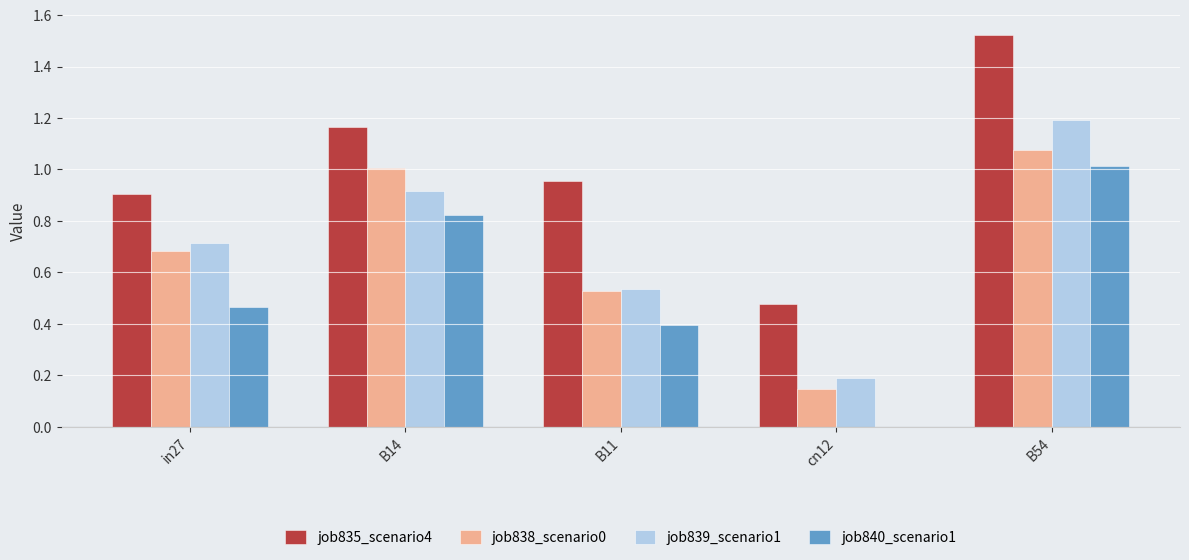

Where is job840_scenario1 nearest to the value 0?

cn12